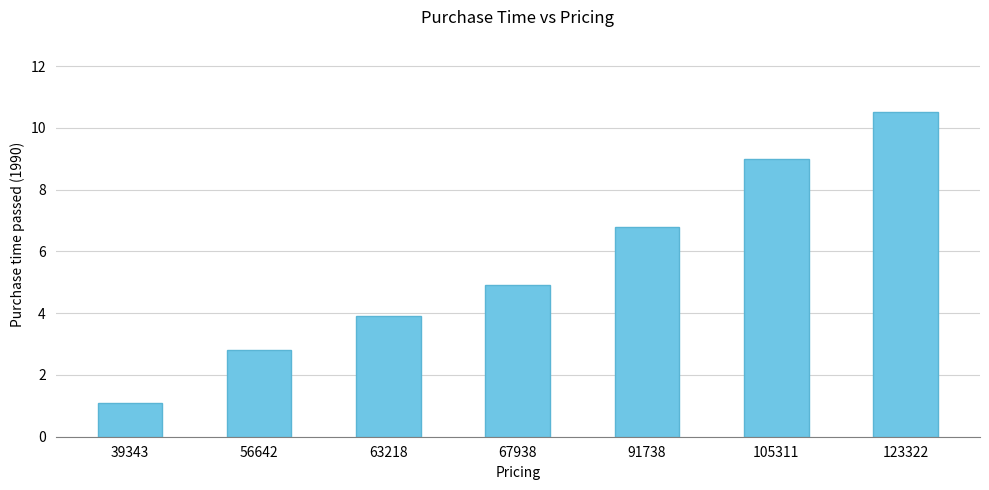

Rank the categories by value from lowest to highest.

39343, 56642, 63218, 67938, 91738, 105311, 123322